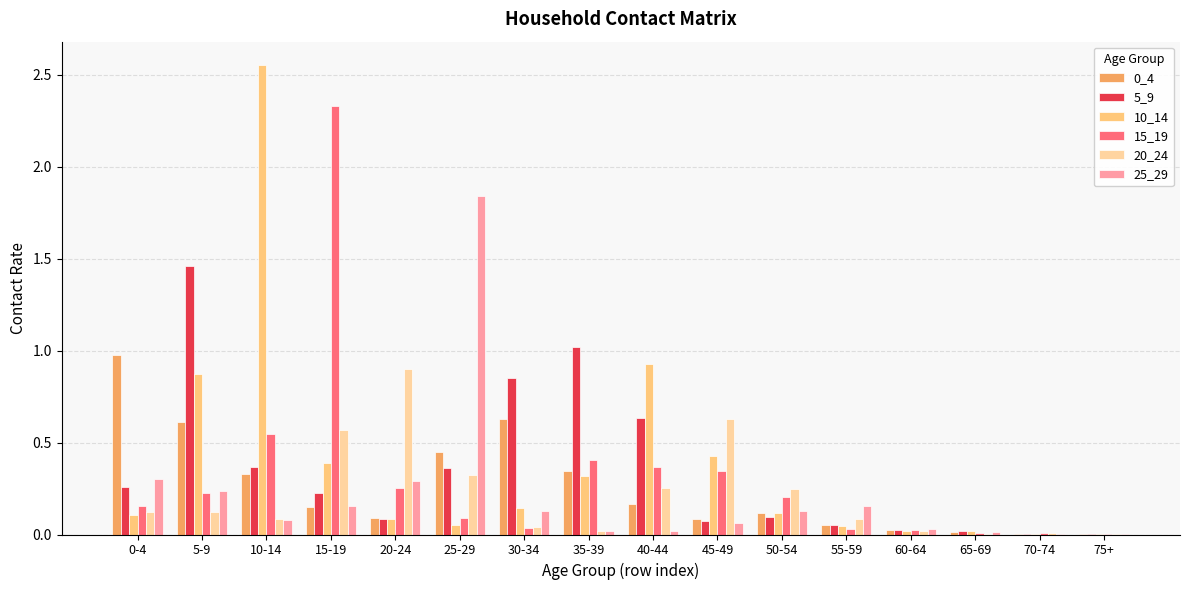

Are the bars horizontal?

No